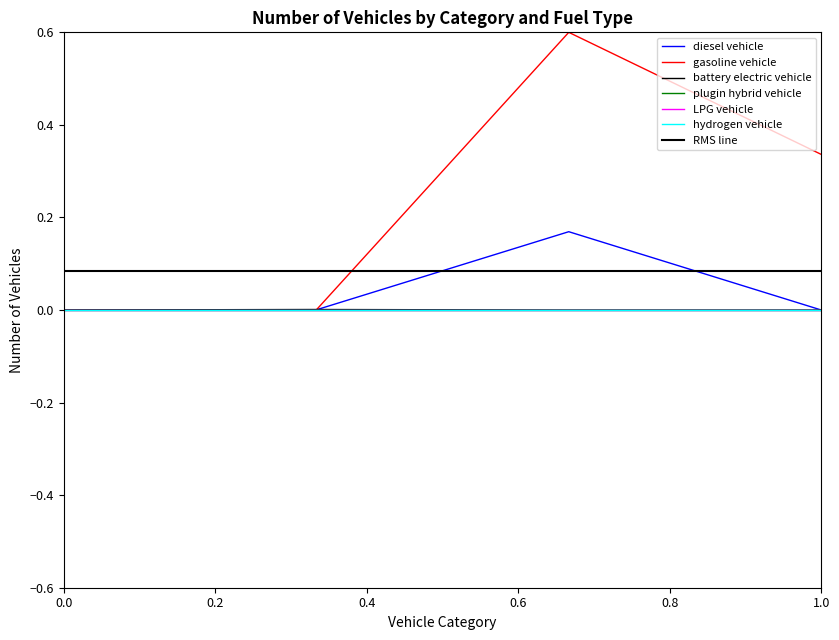

Which series has the largest total across all categories?

gasoline vehicle